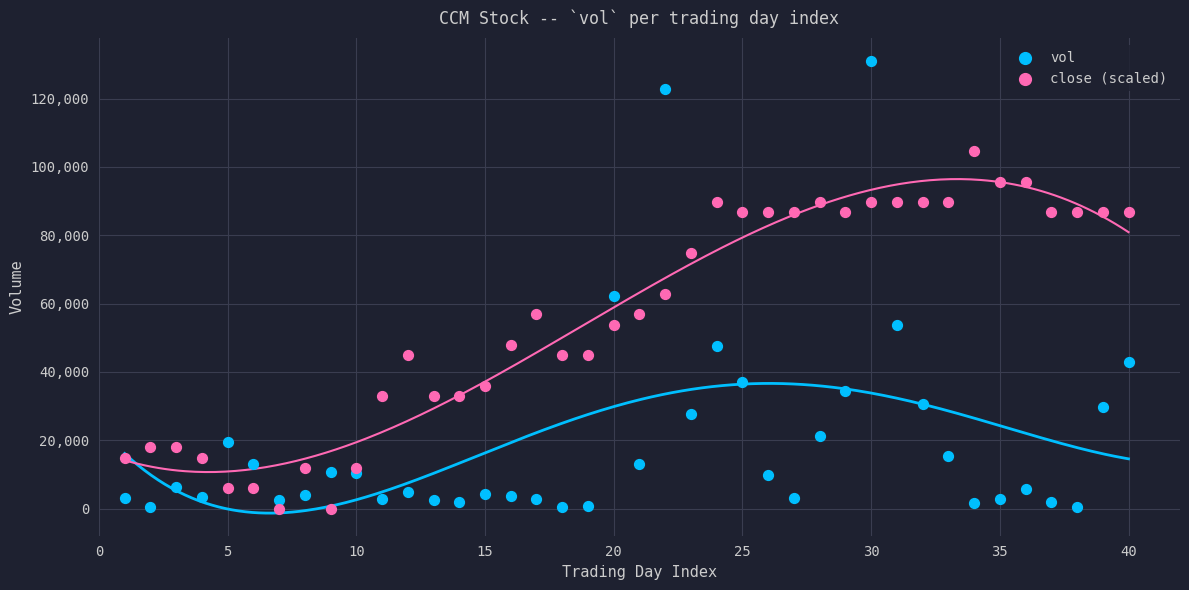

Which series contains the highest Y value?

vol